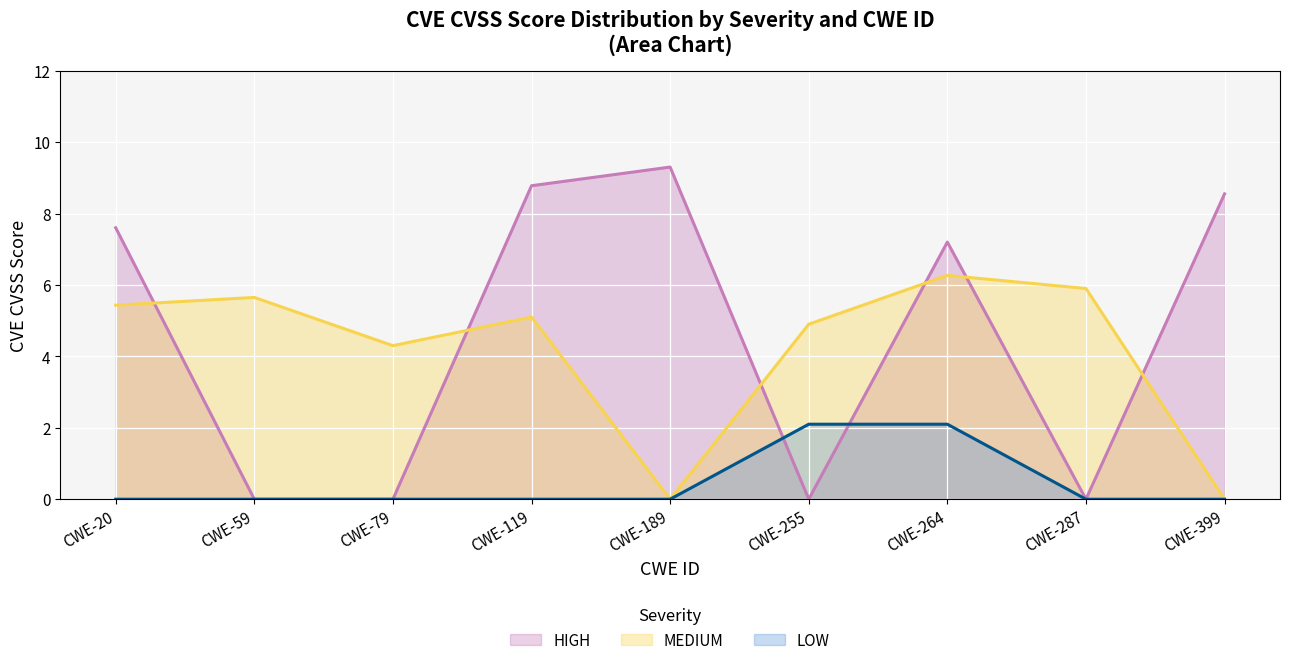

True or false: HIGH and LOW cross at least once.

True